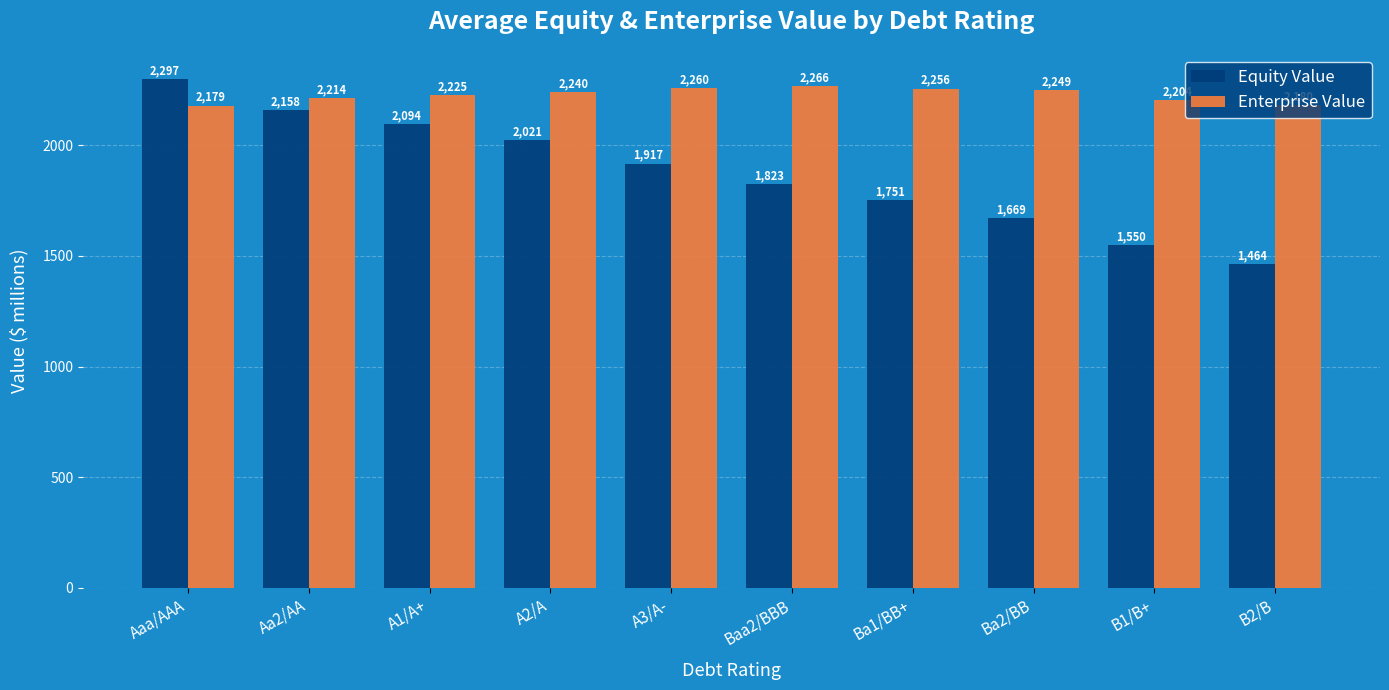

Does the chart contain any negative values?

No